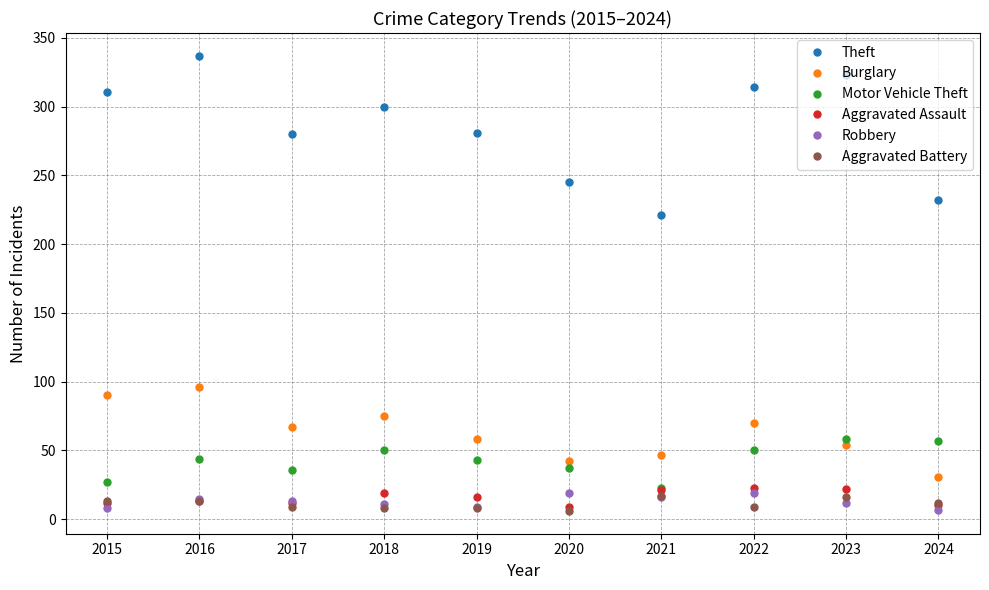

What is the difference between the maximum and minimum values in the Robbery series?

12